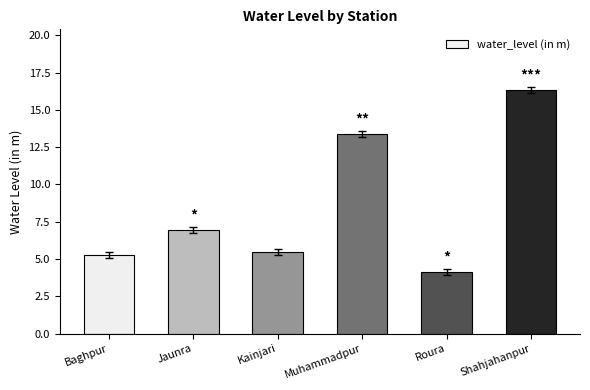

Reading left to right, list all the values displayed in this chart.

Baghpur=5.3	Jaunra=6.9	Kainjari=5.5	Muhammadpur=13.4	Roura=4.2	Shahjahanpur=16.3